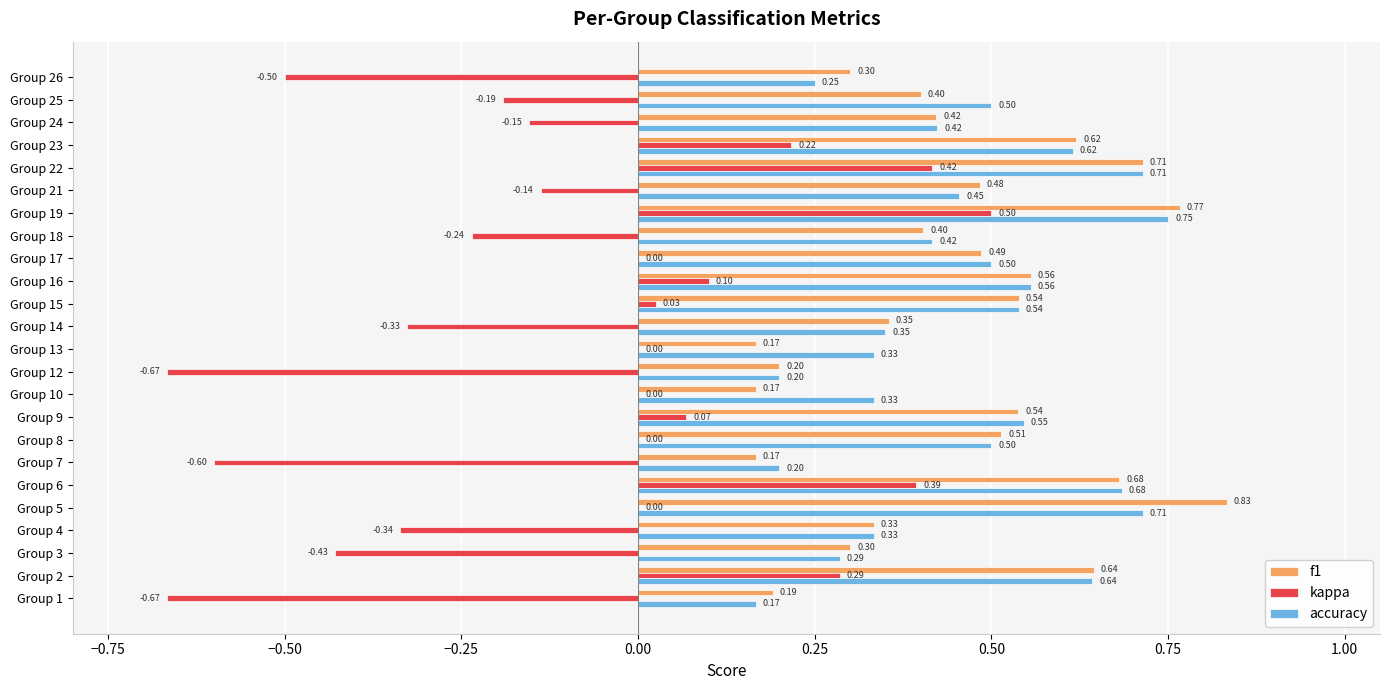

What are all the series names shown in the legend?

f1, kappa, accuracy